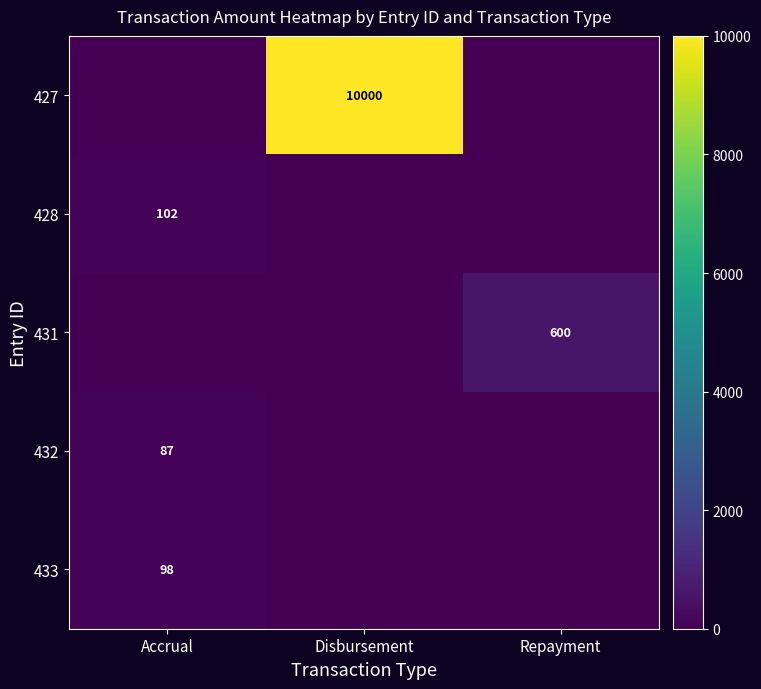

The 427 series shows 14376 at Disbursement. True or false?

False